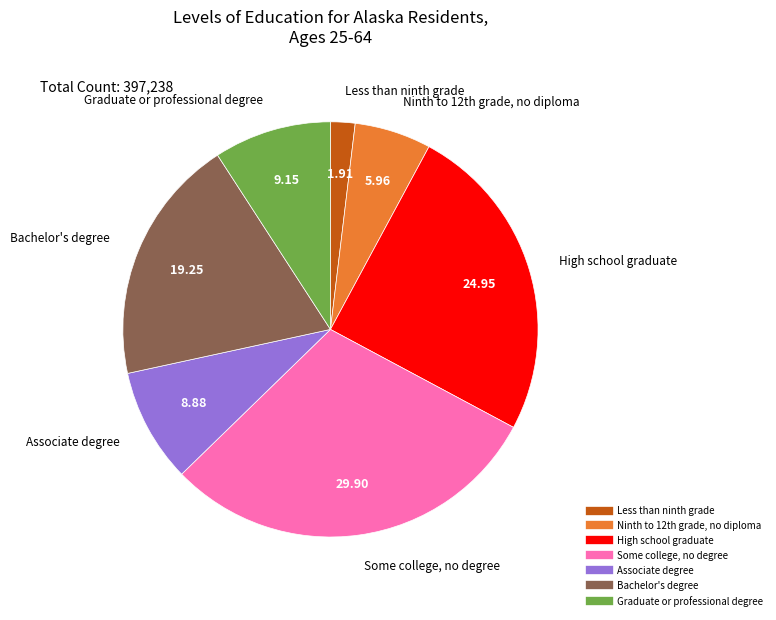

How many segments does this pie chart have?

7